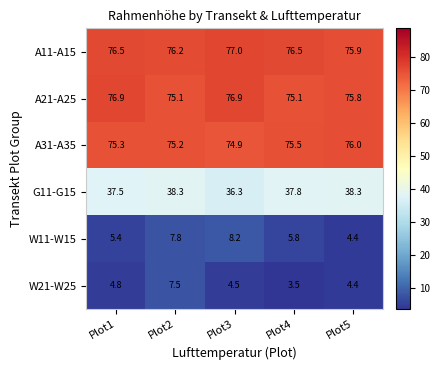

How many data points does each series have?

5